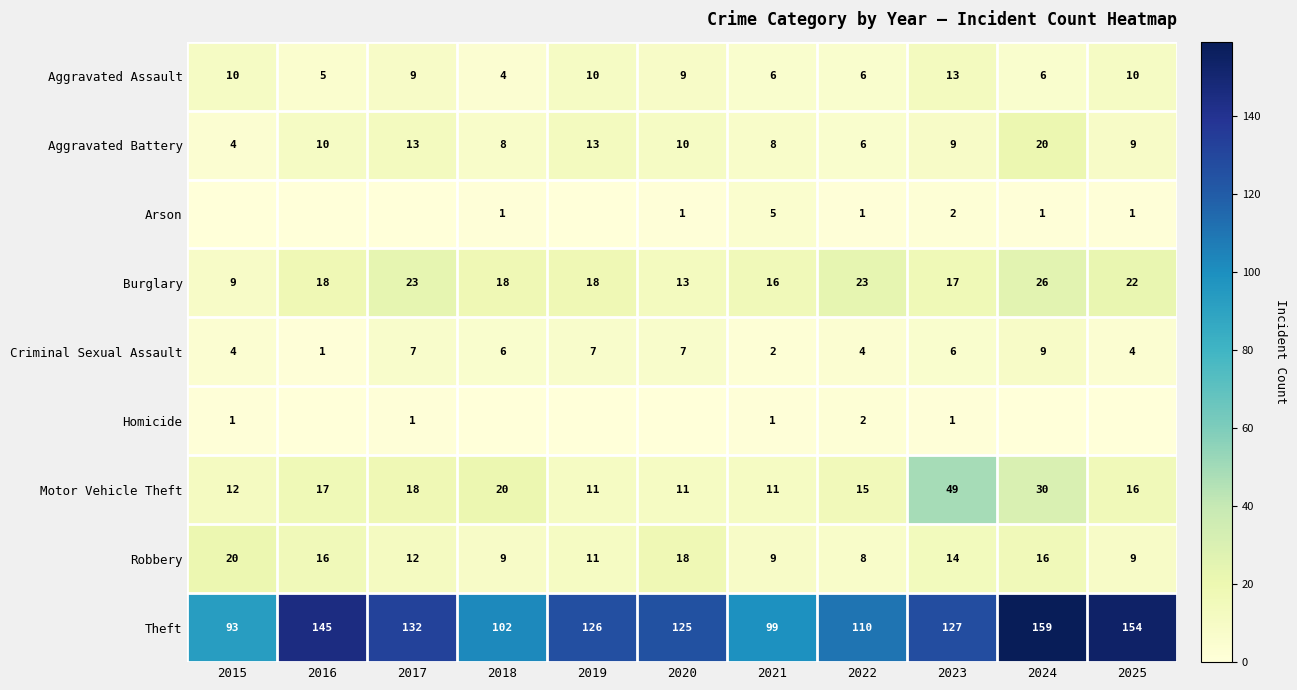

What is the difference between the Motor Vehicle Theft values at 2022 and 2019?

4